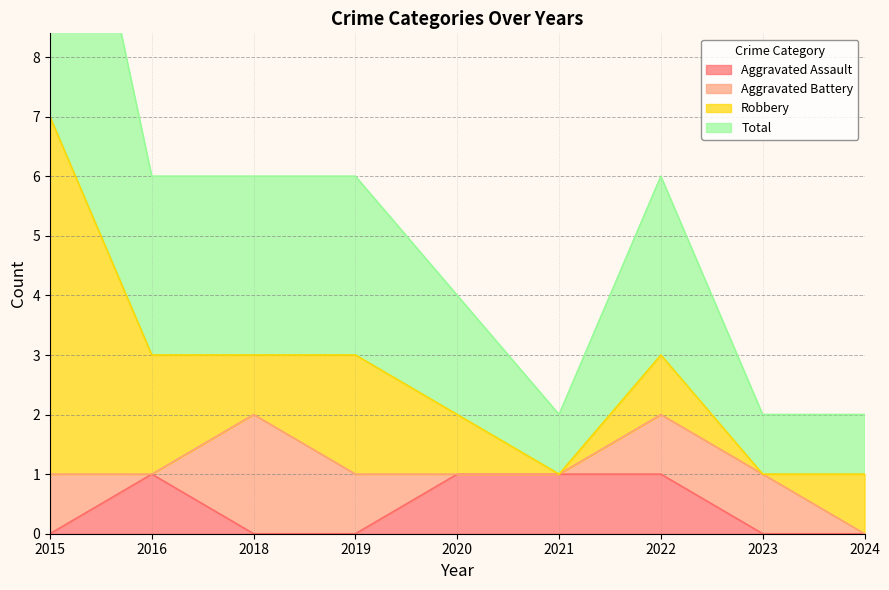

The Aggravated Assault series shows 0 at 2023. True or false?

True